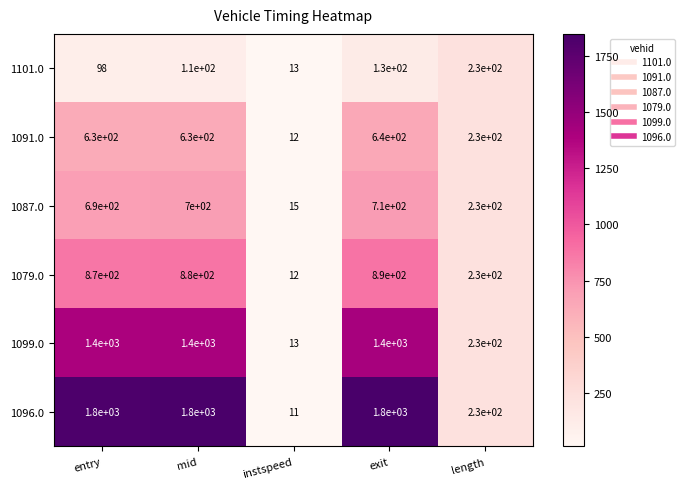

What value does the 1096.0 series have at entry?

1800